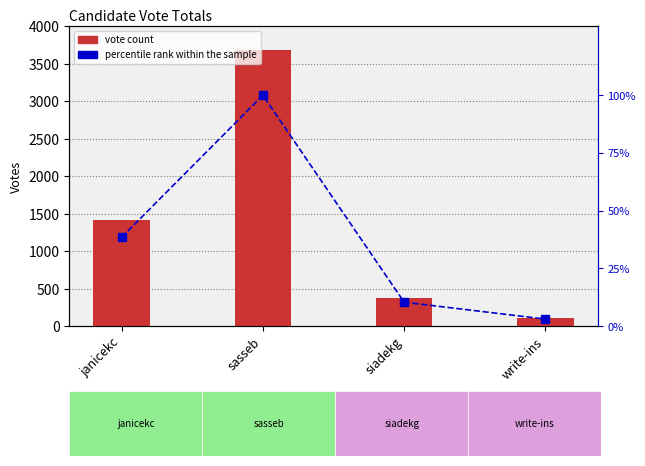

Which category has the highest value across all series?

sasseb